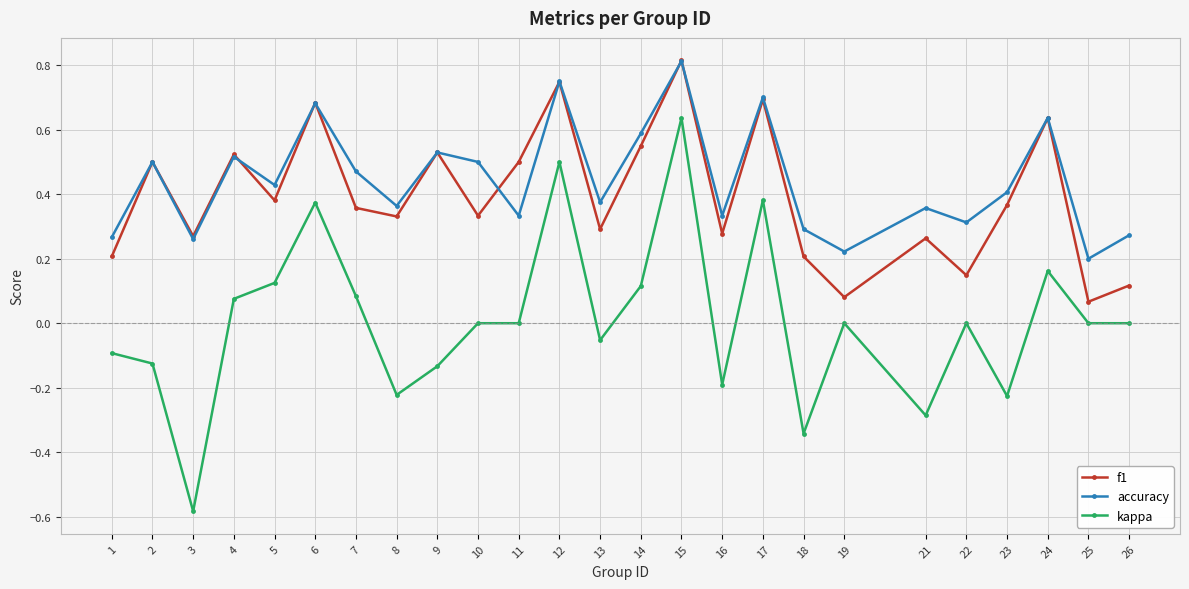

What are all the series names shown in the legend?

f1, accuracy, kappa